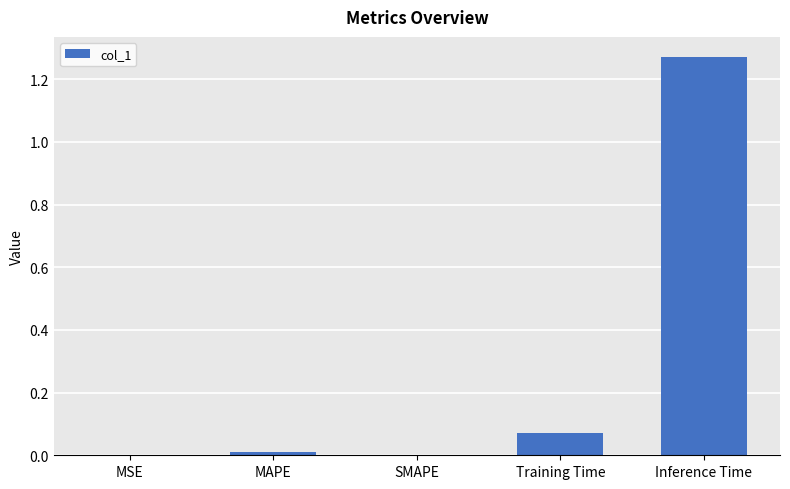

The chart shows a value of 0.0 at MSE. True or false?

True